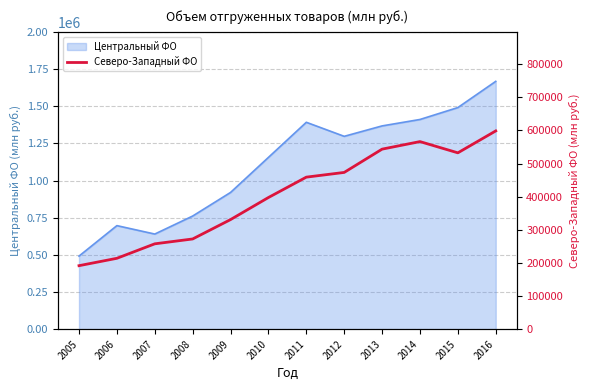

Between 2014 and 2010, which is larger?

2014